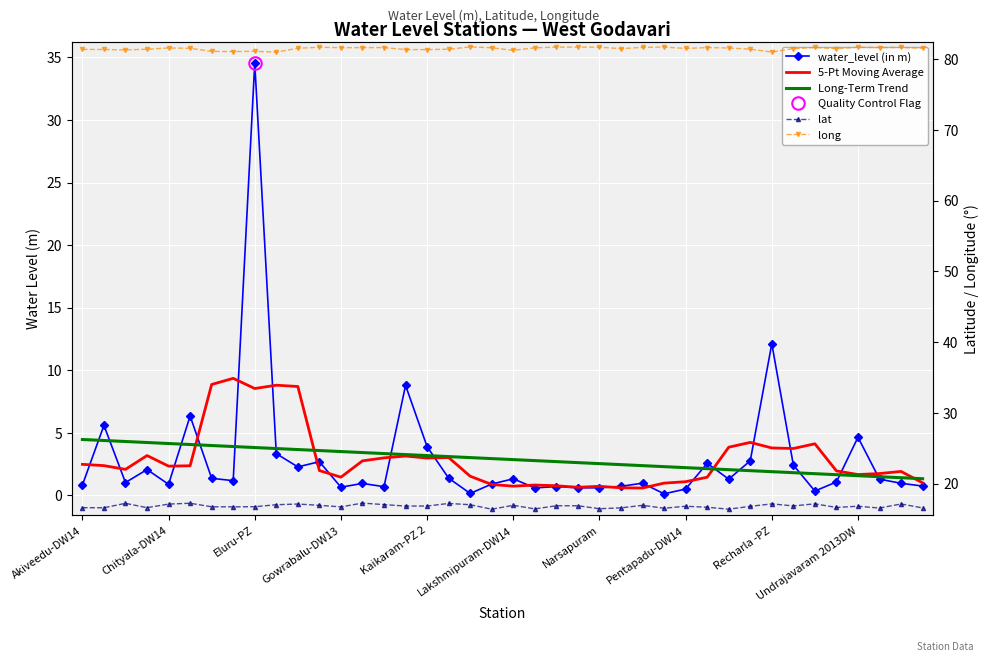

True or false: Long-Term Trend and lat intersect in this chart.

False